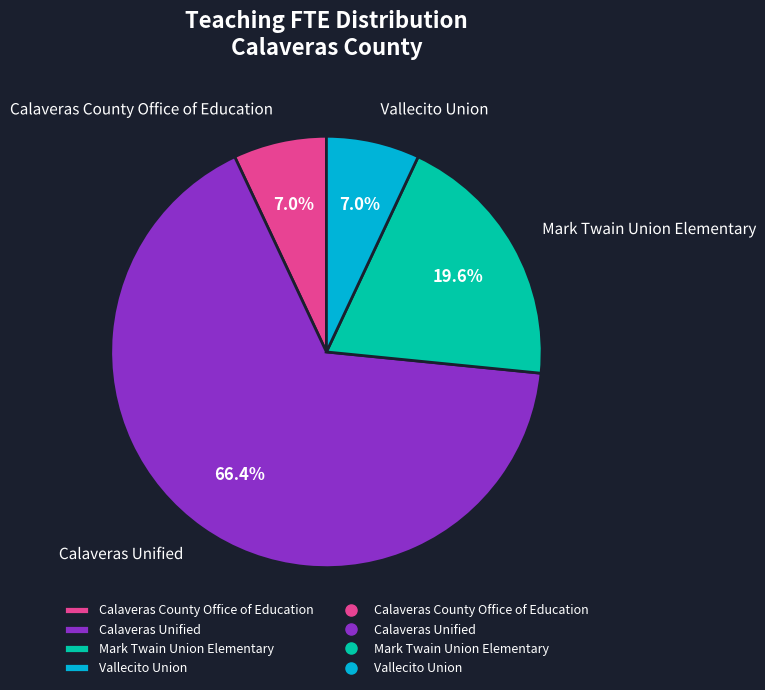

Does any single category account for the majority?

Yes